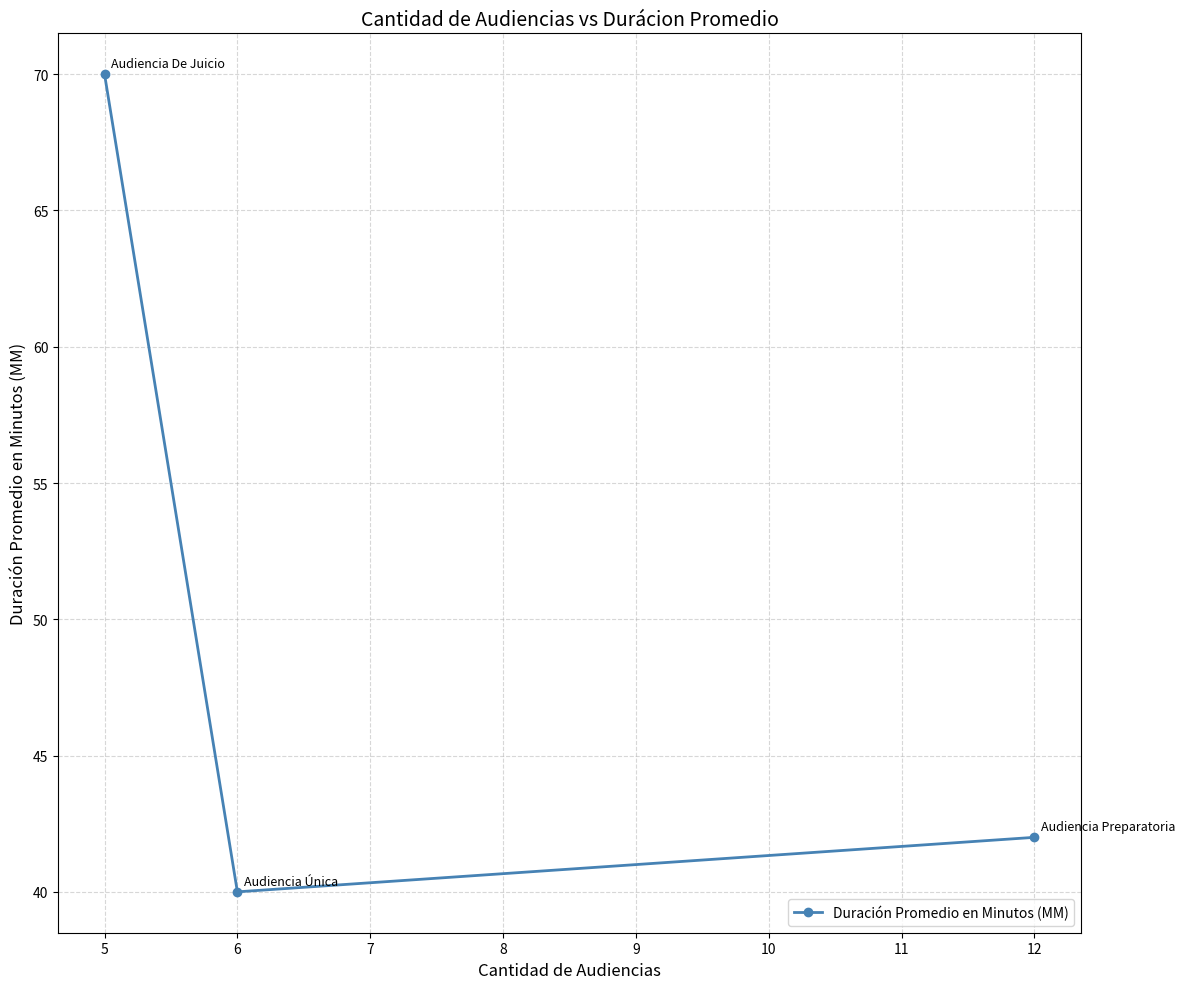

Approximately how many times larger is the value at 6 compared to 5?

0.6